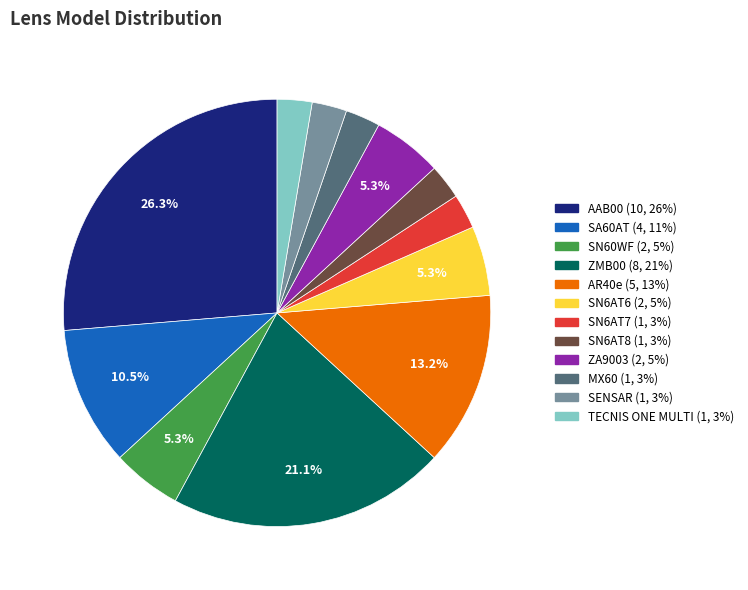

To the nearest percent, what portion does SN6AT6 represent?

5%